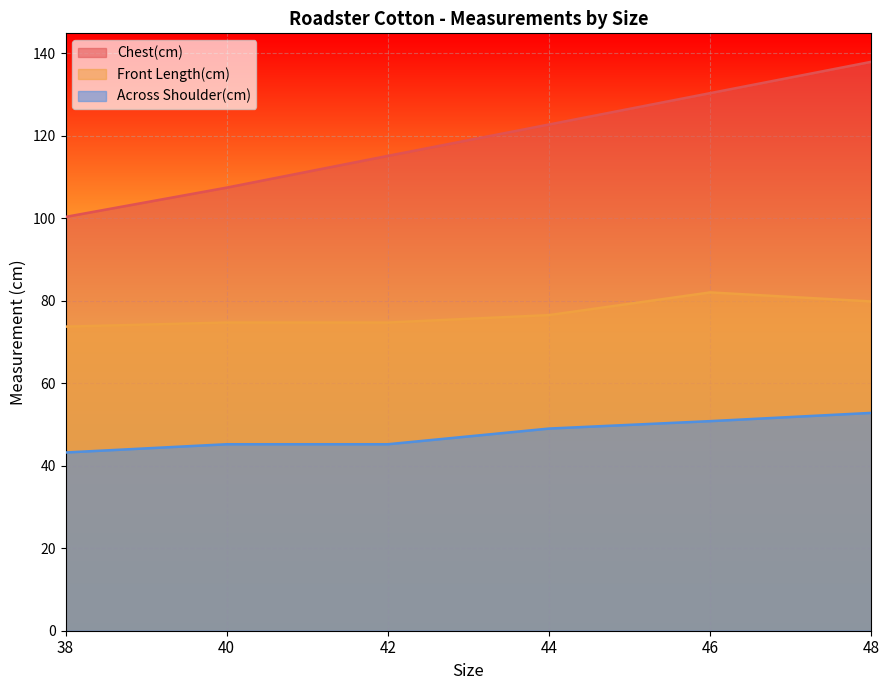

How many values in the Across Shoulder(cm) series are below 49?

3